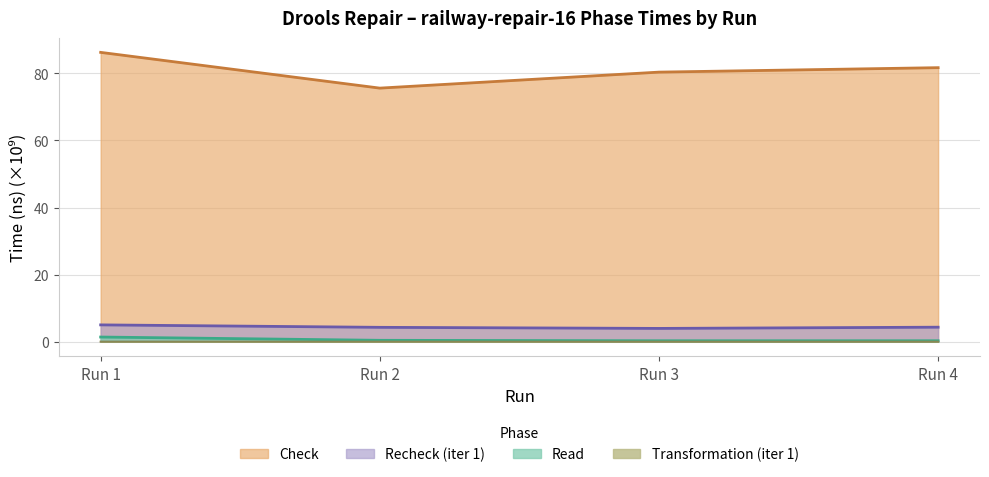

At which category is the sum across all series the highest?

Run 1